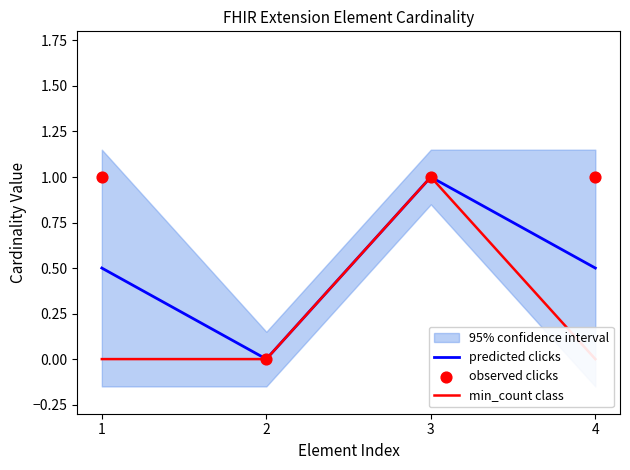

Which series reaches the maximum Y coordinate?

predicted clicks